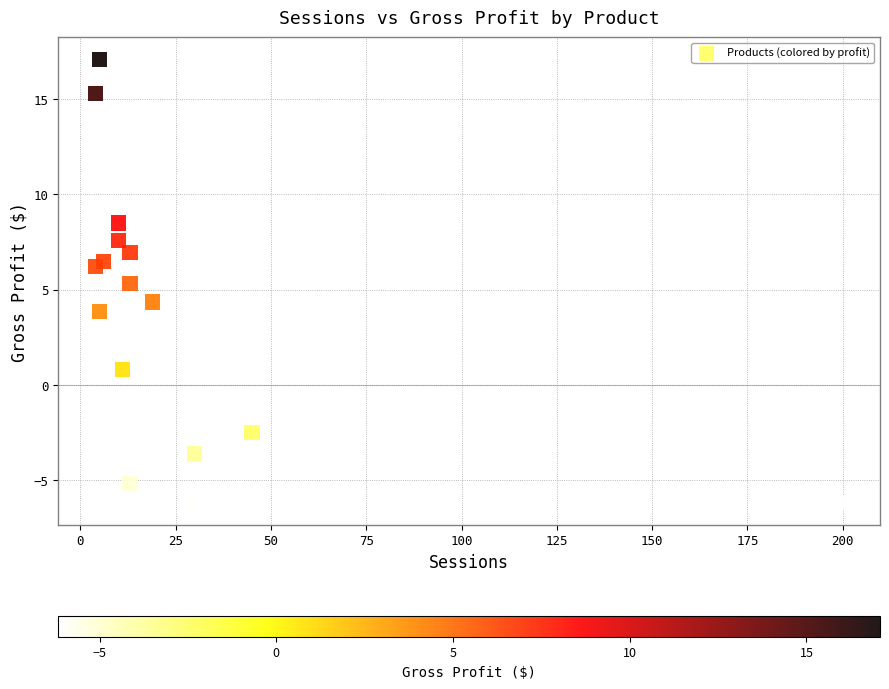

What is the range of X values (max minus min)?

196.0